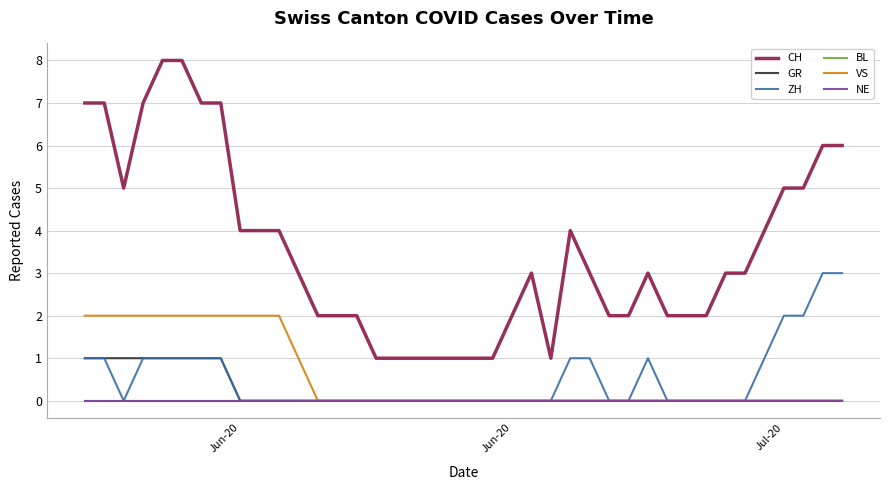

What is the average value of the CH series?

4